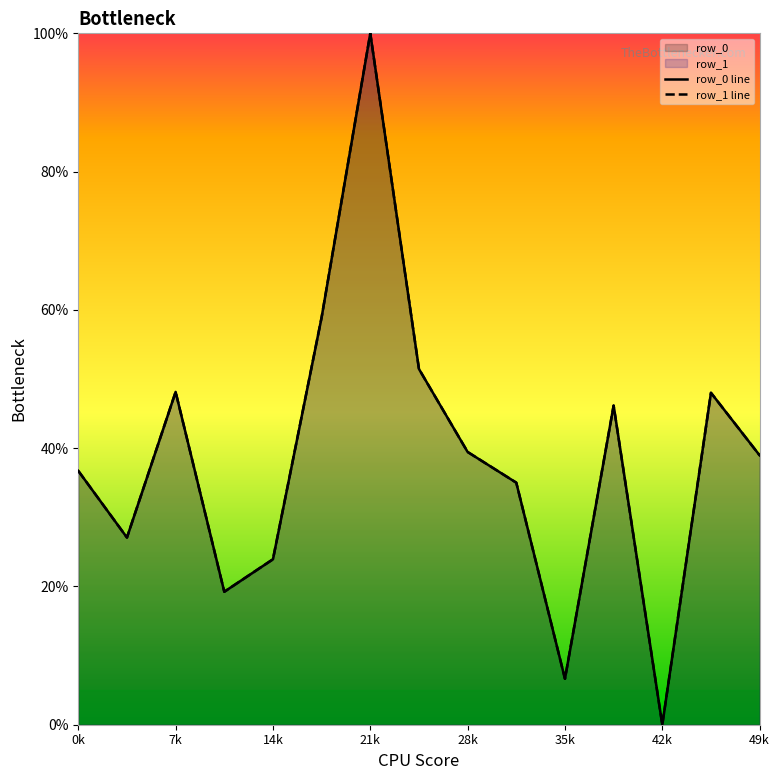

What is the sum of the row_0 line values at 9 and 11?

81.2